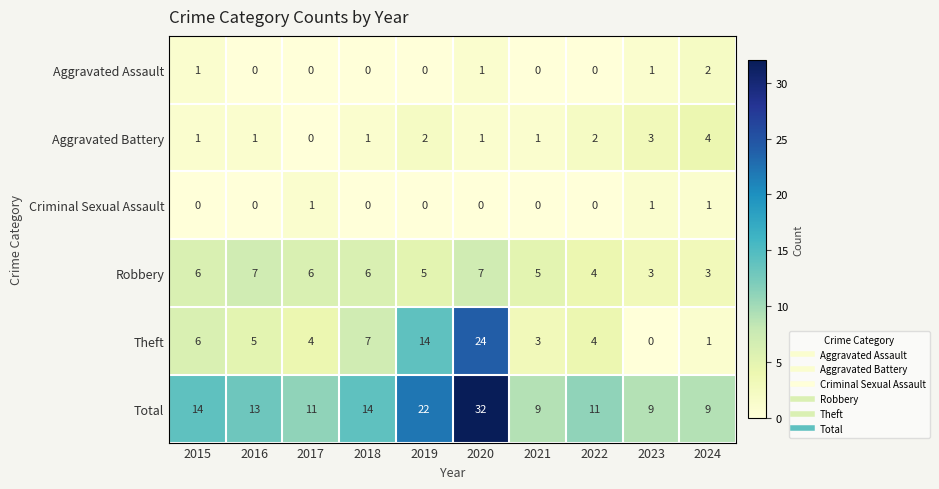

True or false: Total has a value of 9 at 2023.

True